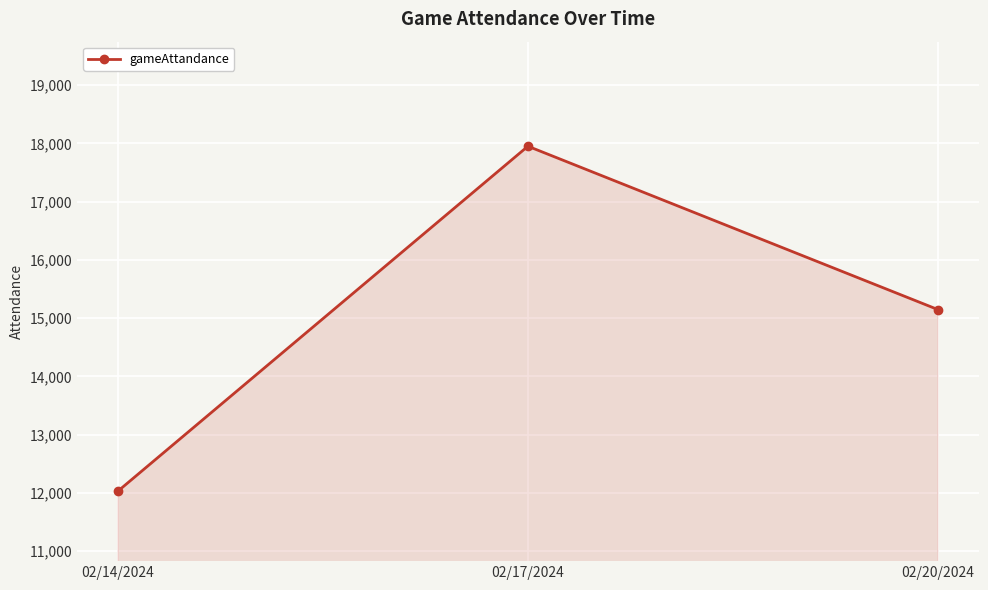

What is the maximum value shown in the chart?

17950